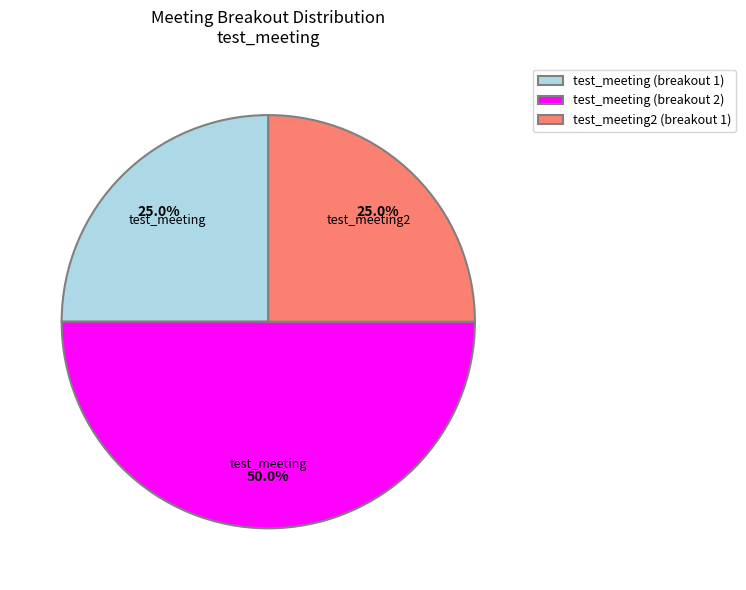

Does test_meeting (breakout 1) account for over 50% of the chart?

No